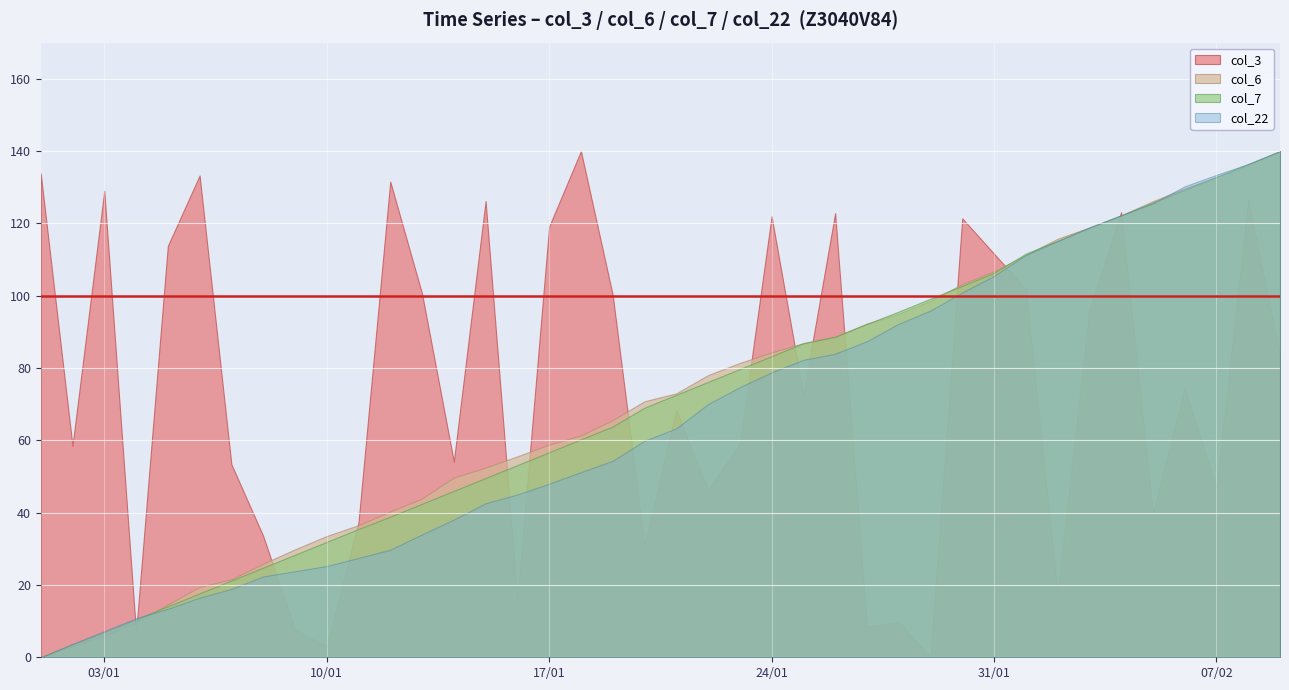

Does the chart display data point markers on the line(s)?

No